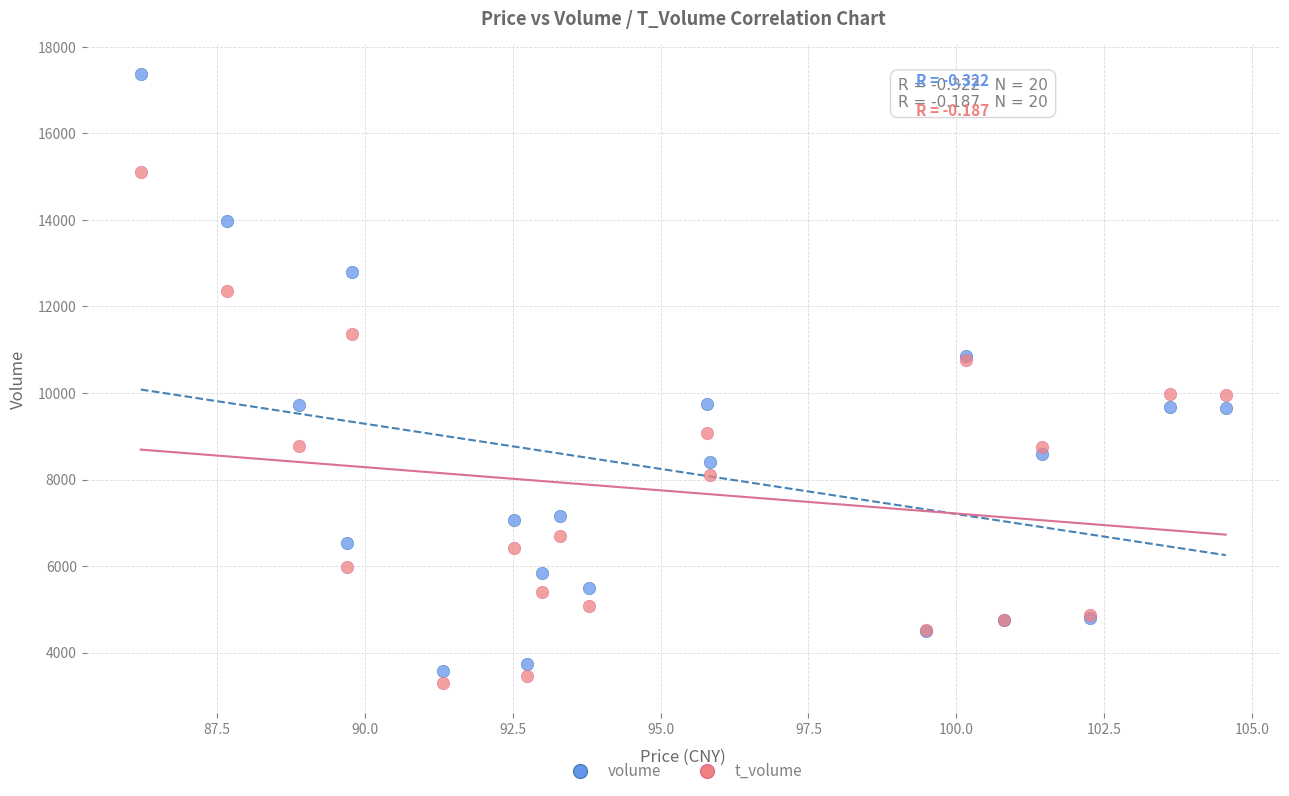

Which series reaches the maximum Y coordinate?

volume